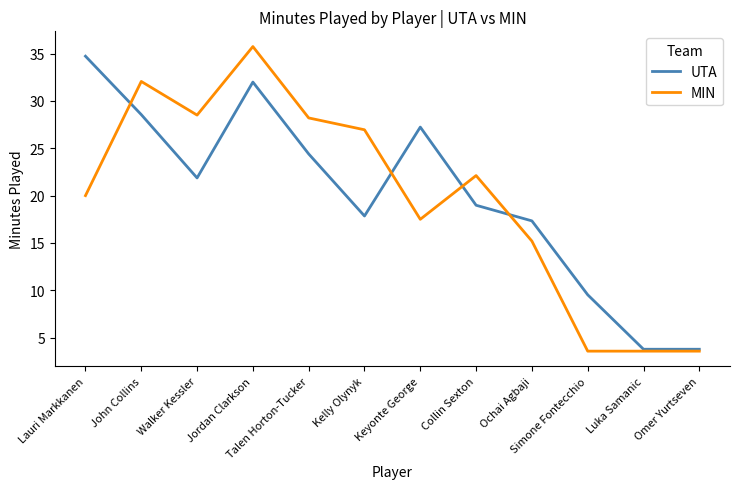

The MIN series shows 5.6 at Simone Fontecchio. True or false?

False